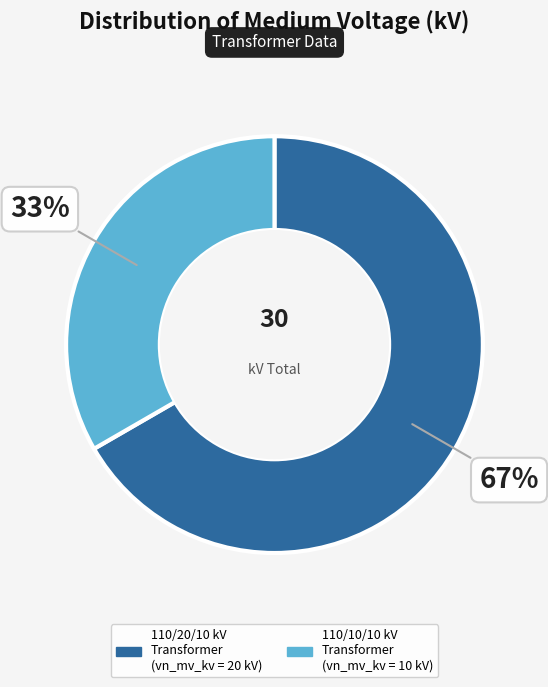

Does any single category account for the majority?

Yes